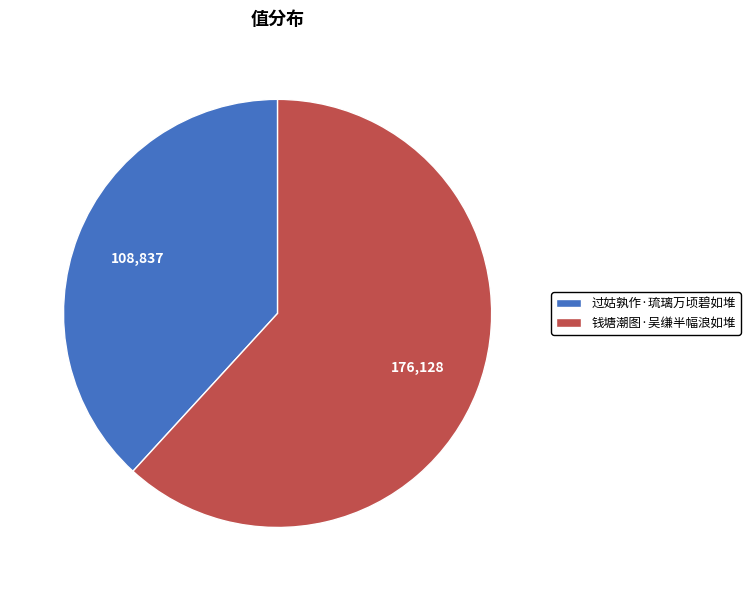

Do 过姑孰作·琉璃万顷碧如堆 and 钱塘潮图·吴缣半幅浪如堆 together represent more than half of the pie?

Yes